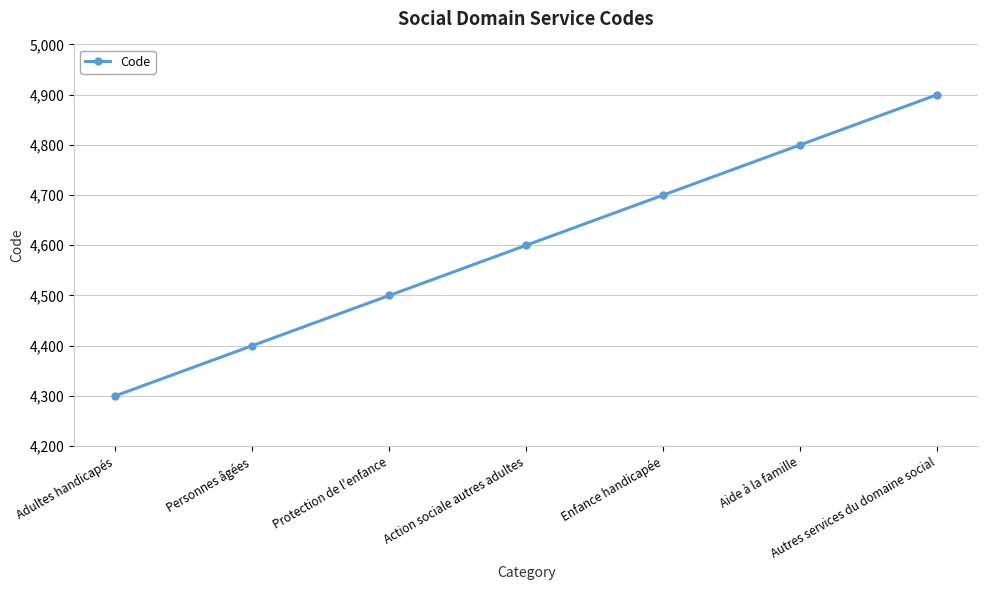

True or false: there are more than 0 points higher than both neighbors.

False